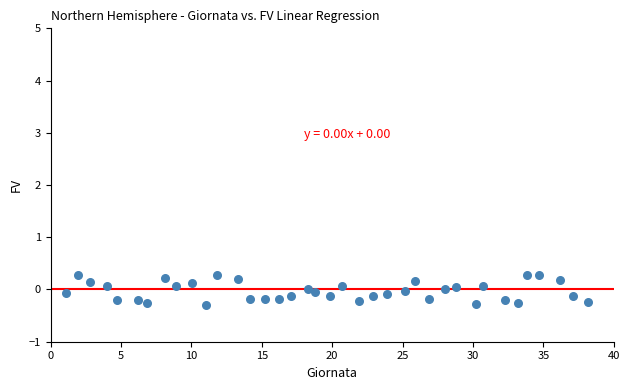

What is the range of X values (max minus min)?

37.0